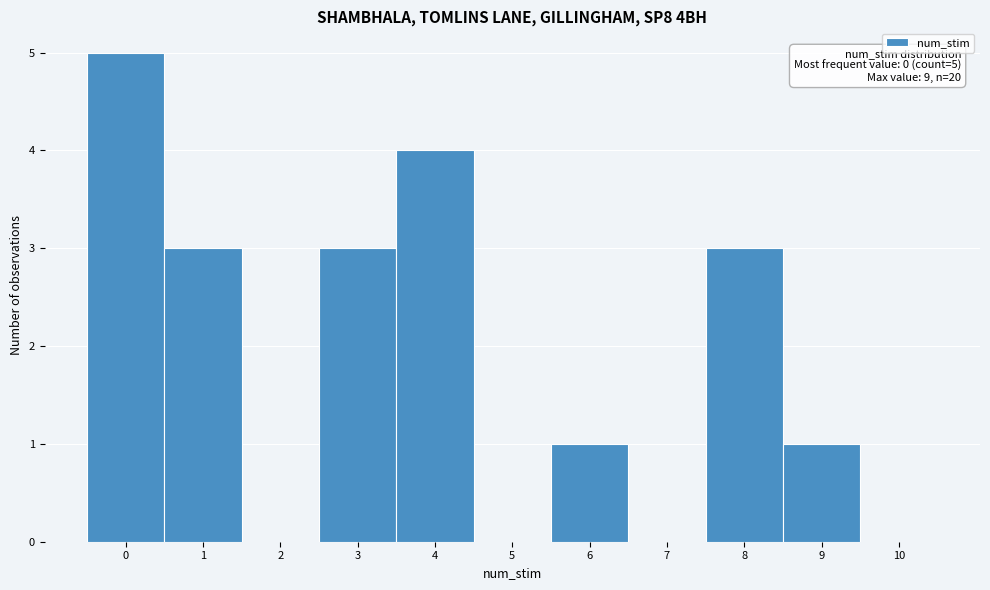

Which range on the x-axis has the tallest bar?

-0.5 to 0.5